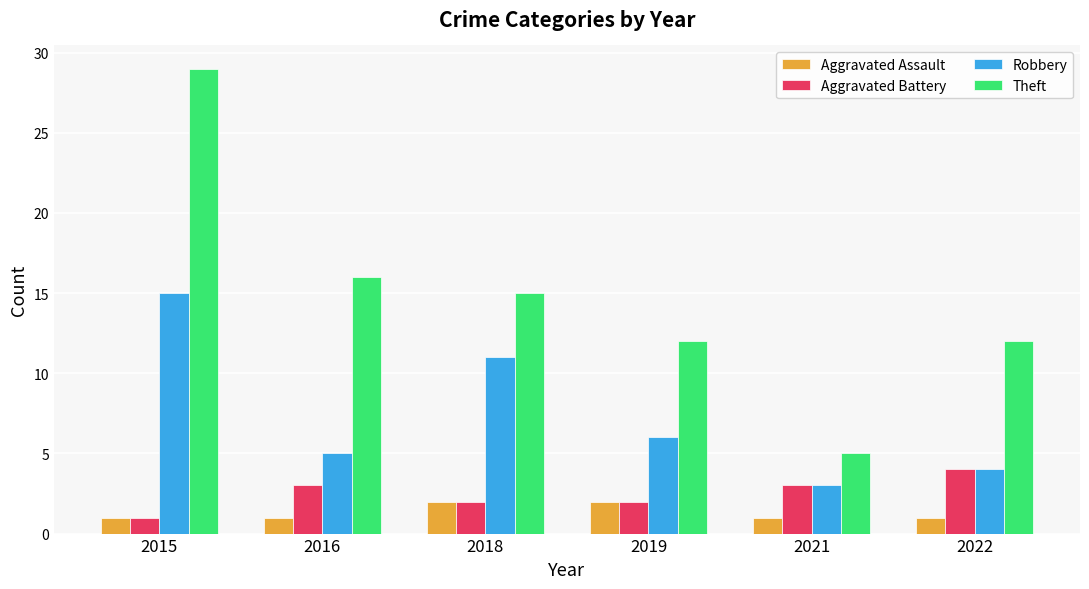

Rank the series by their maximum value, from highest to lowest.

Theft, Robbery, Aggravated Battery, Aggravated Assault